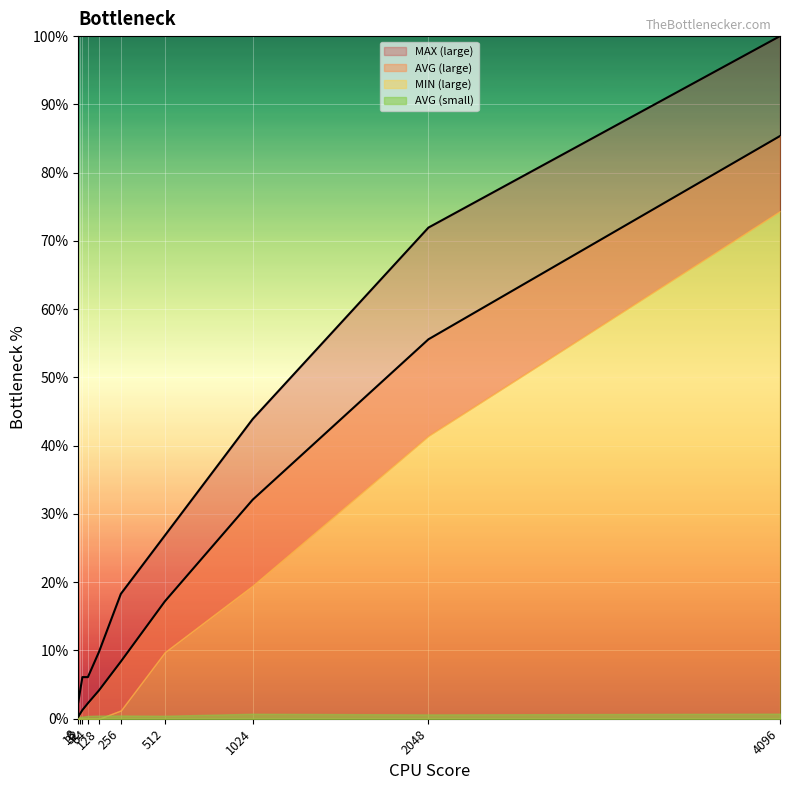

What is the value of the MIN (large) point at the 3rd from the left?

6.1